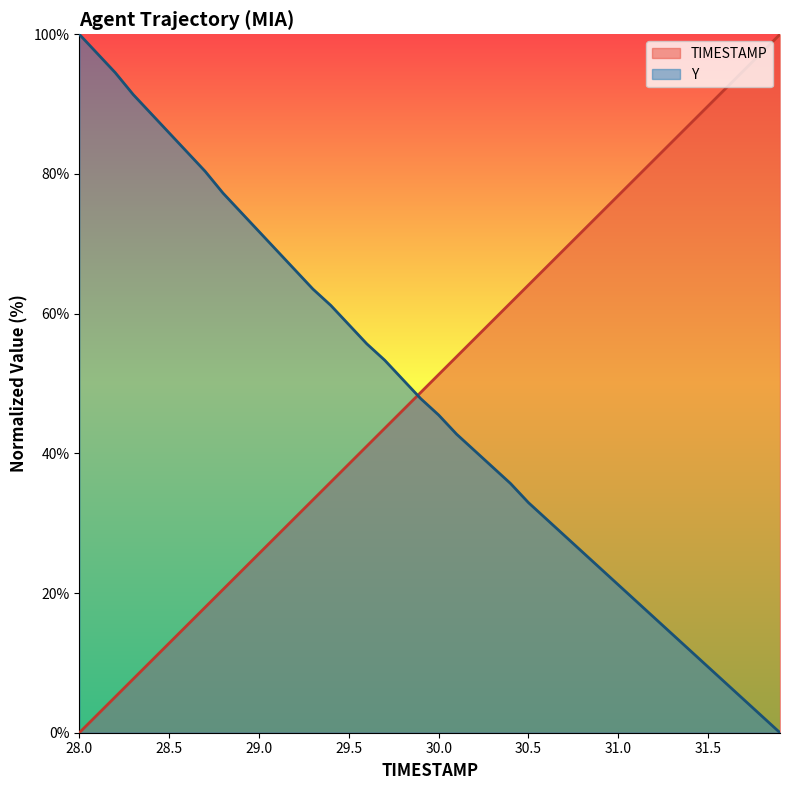

How many values in the Y series exceed 47?

20